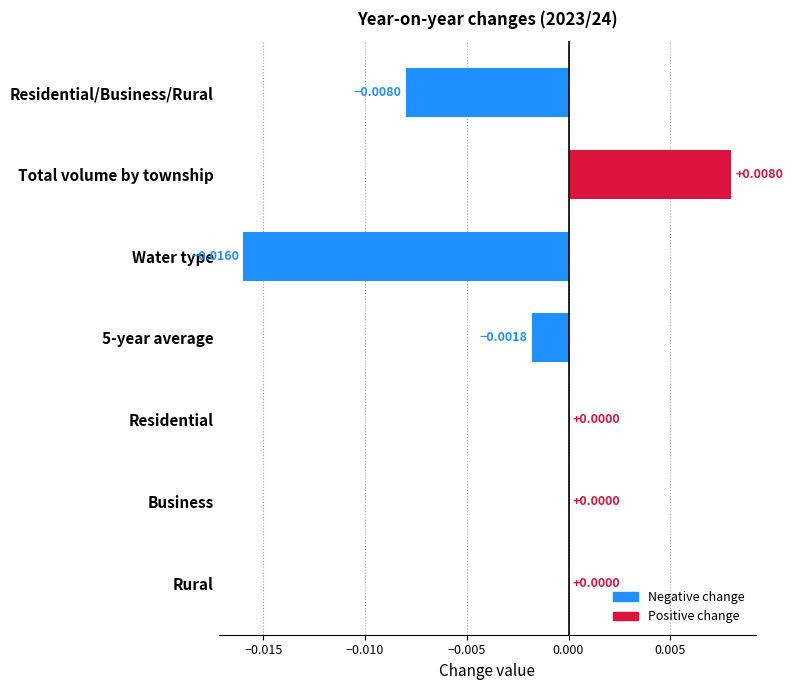

Which label corresponds to the largest value in the chart?

Total volume by township